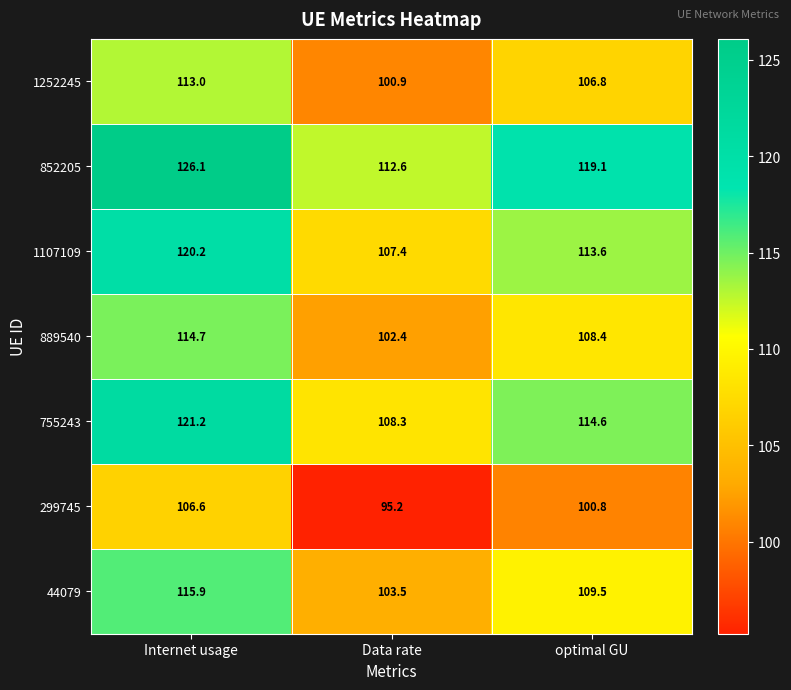

At Internet usage, list the series in order from largest to smallest.

852205, 755243, 1107109, 44079, 889540, 1252245, 299745